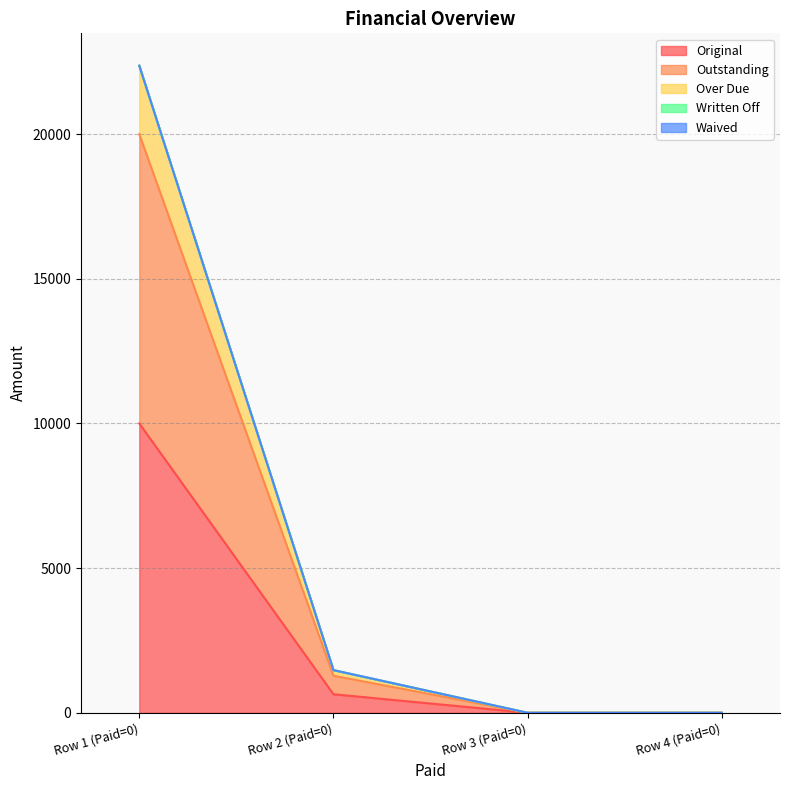

Does the chart display data point markers on the line(s)?

No